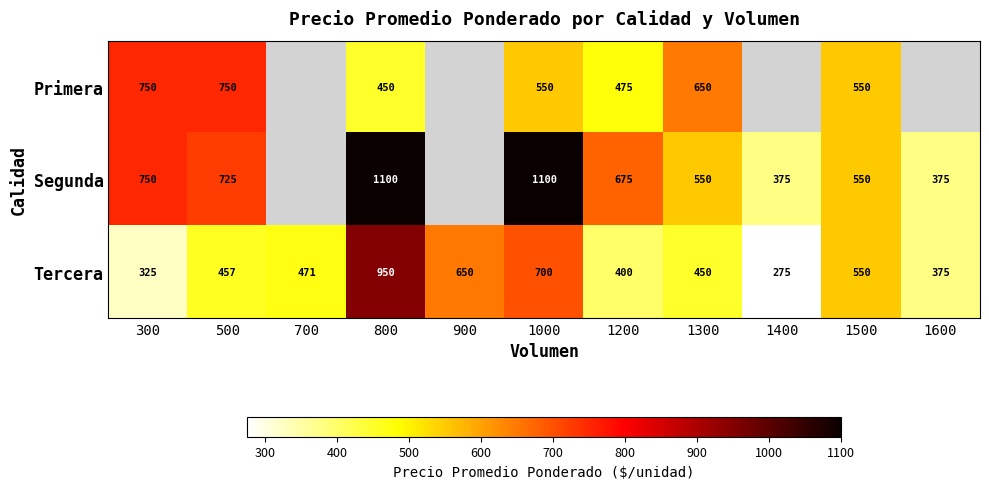

At which label is Segunda closest to 737?

500